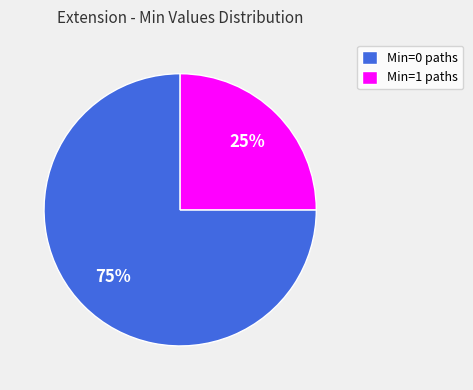

Which category has the smallest portion of the pie?

Min=1 paths